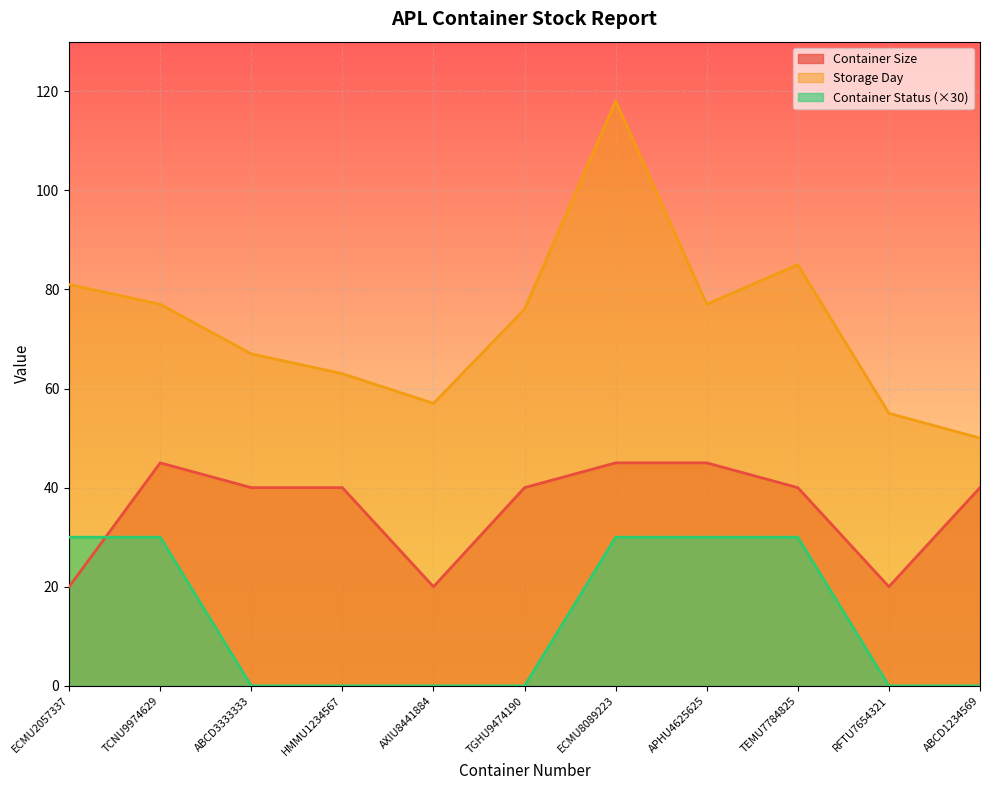

Where is Container Size nearest to the value 32?

ABCD3333333